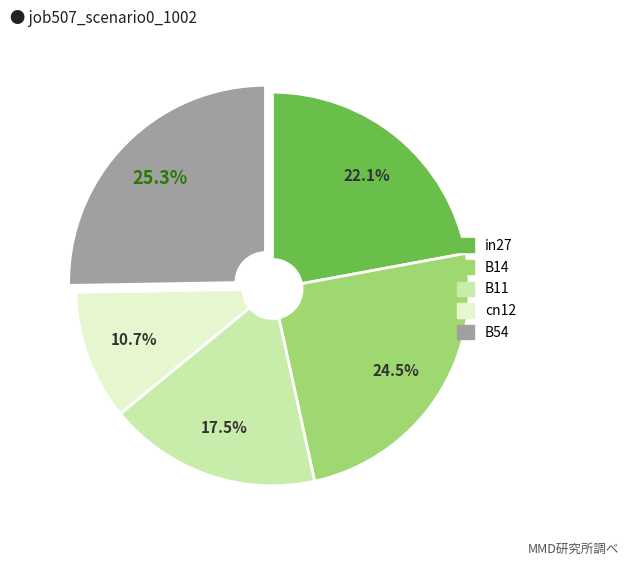

Count the number of slices in the pie.

5